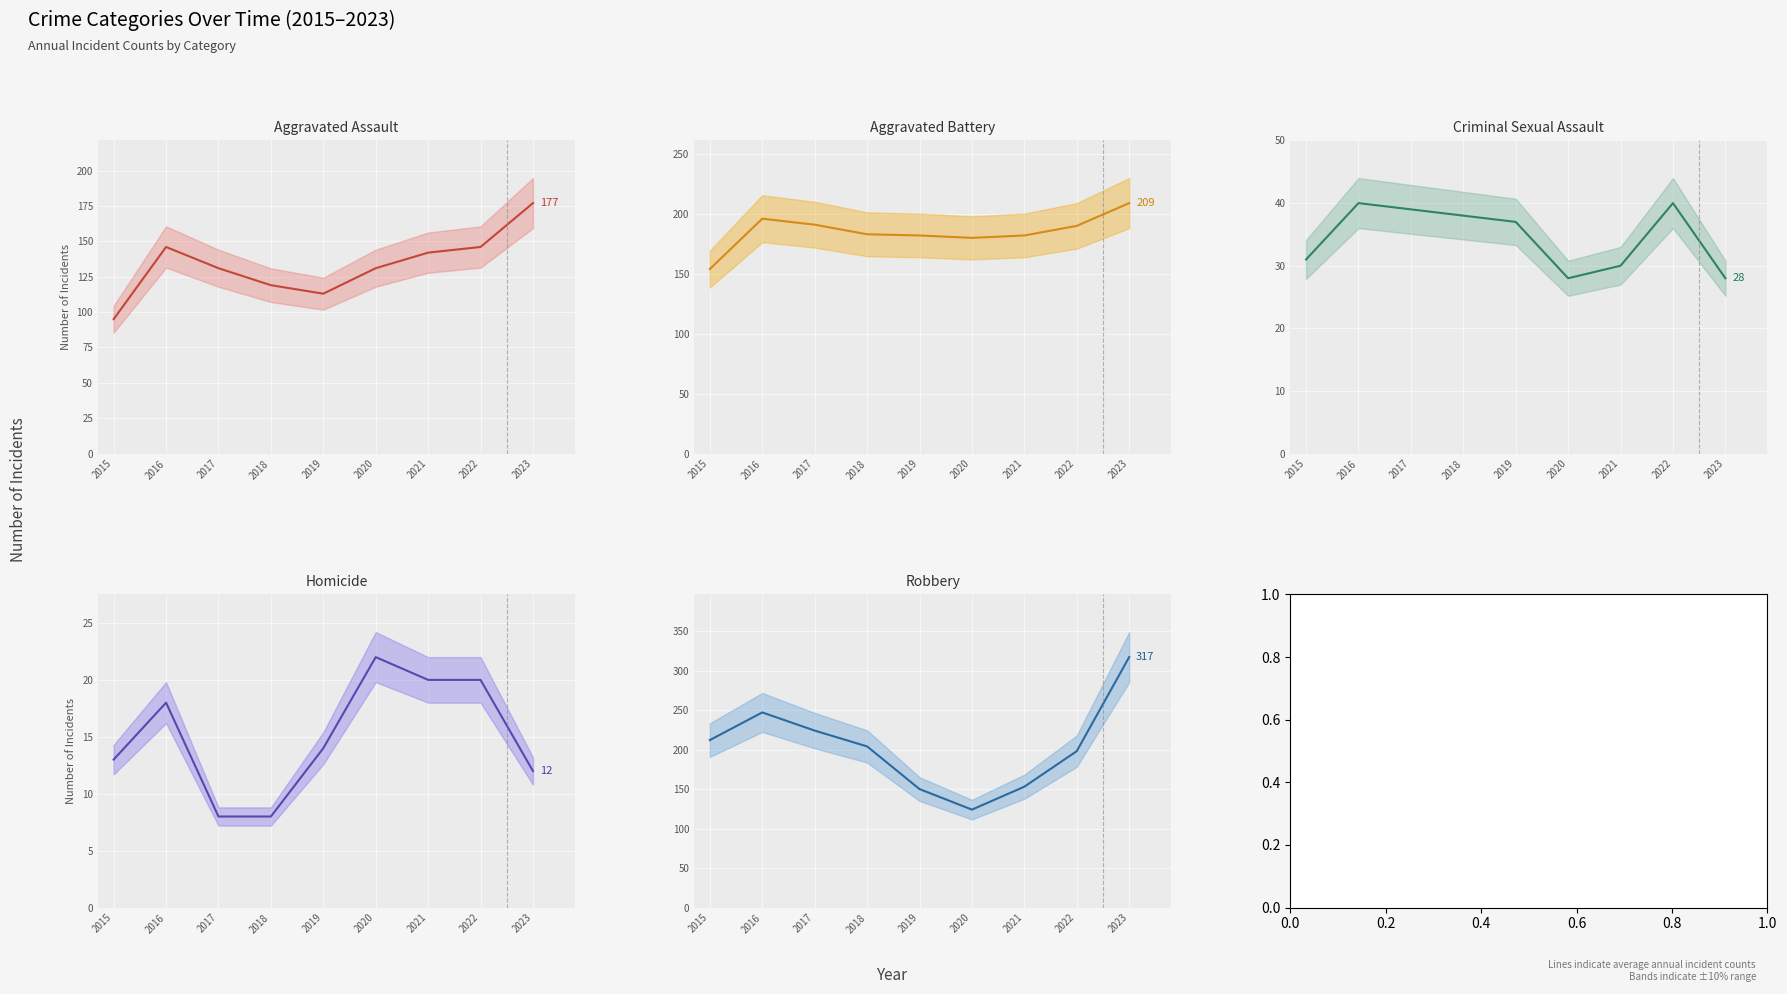

List the series in order of their peak value, highest first.

Robbery, Aggravated Battery, Aggravated Assault, Criminal Sexual Assault, Homicide